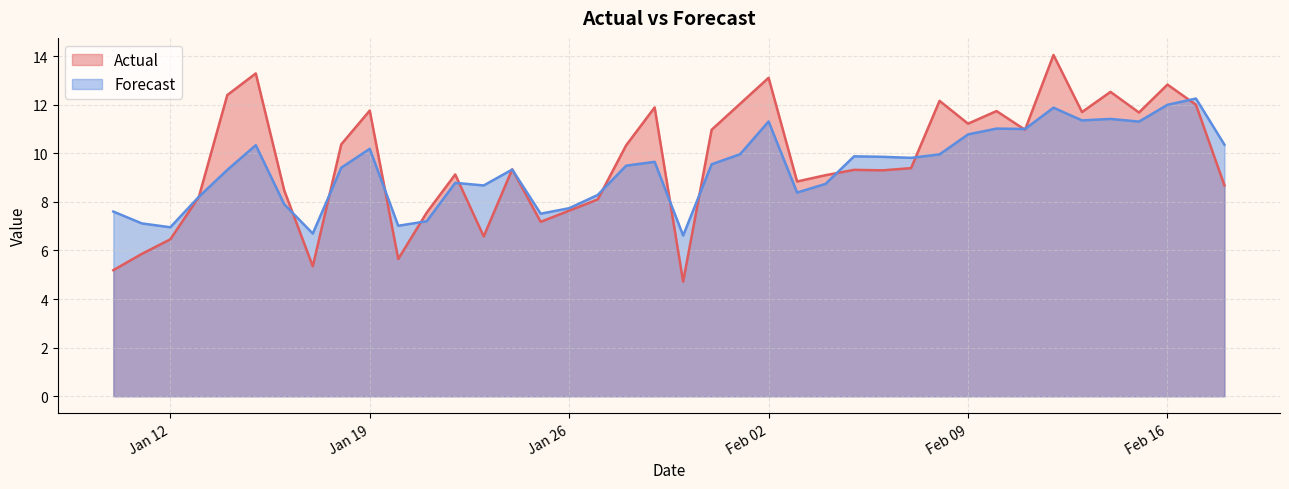

Rank the series by their maximum value, from lowest to highest.

Forecast, Actual